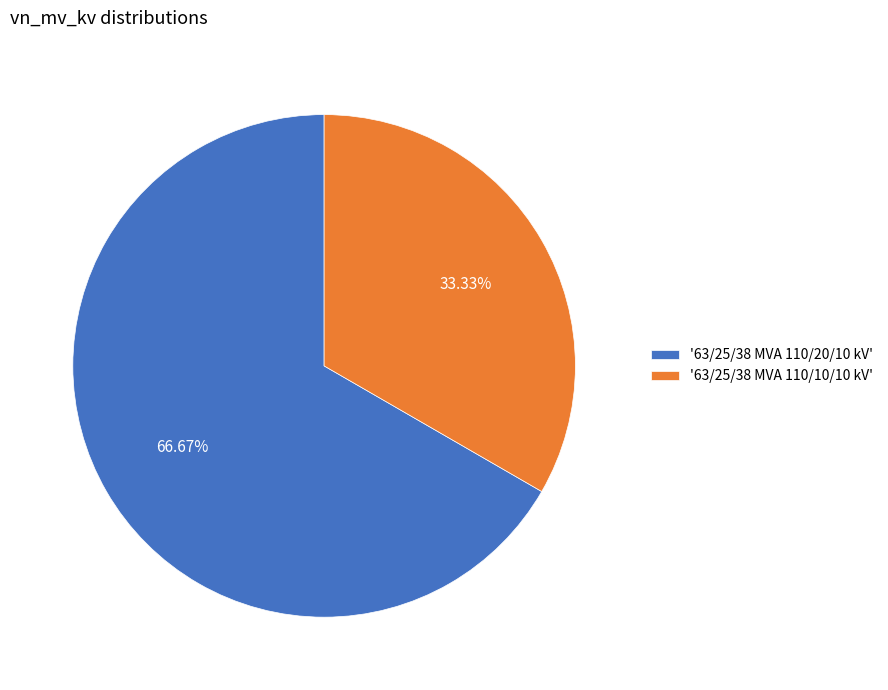

Does '63/25/38 MVA 110/20/10 kV' represent more than half of the total?

Yes